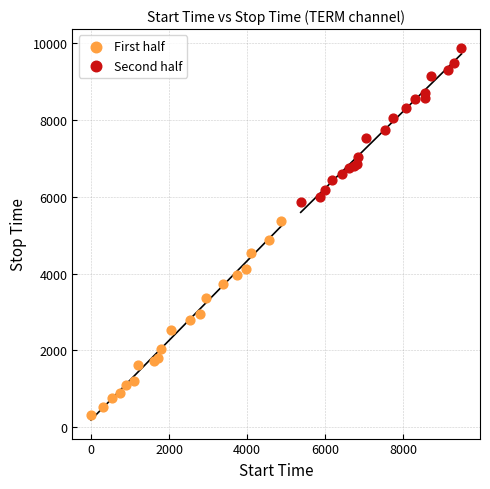

Which series contains the highest Y value?

Second half